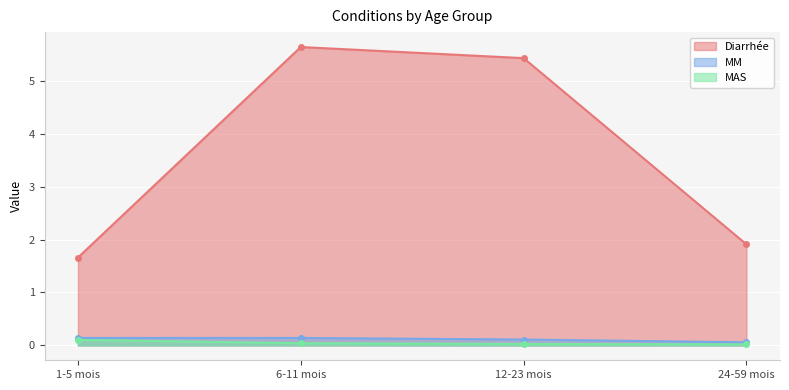

How many data points does each series have?

4